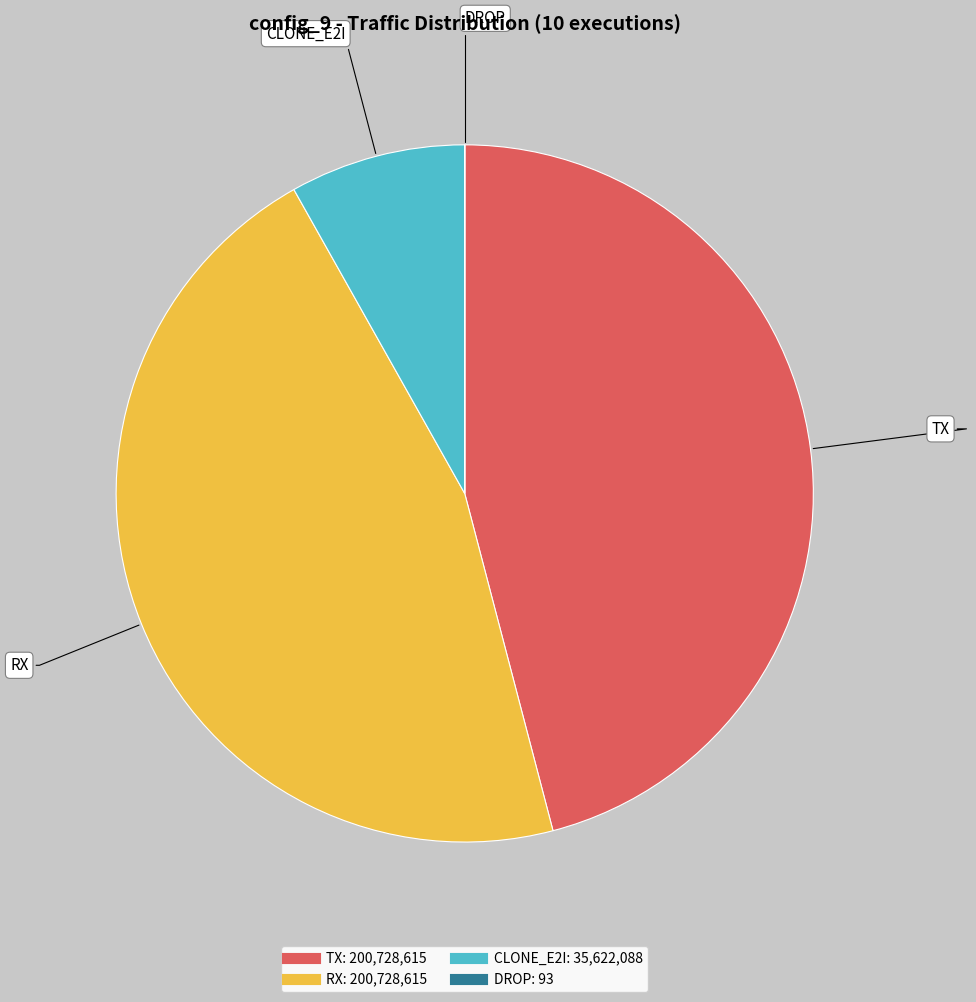

Do CLONE_E2I and TX together represent more than half of the pie?

Yes